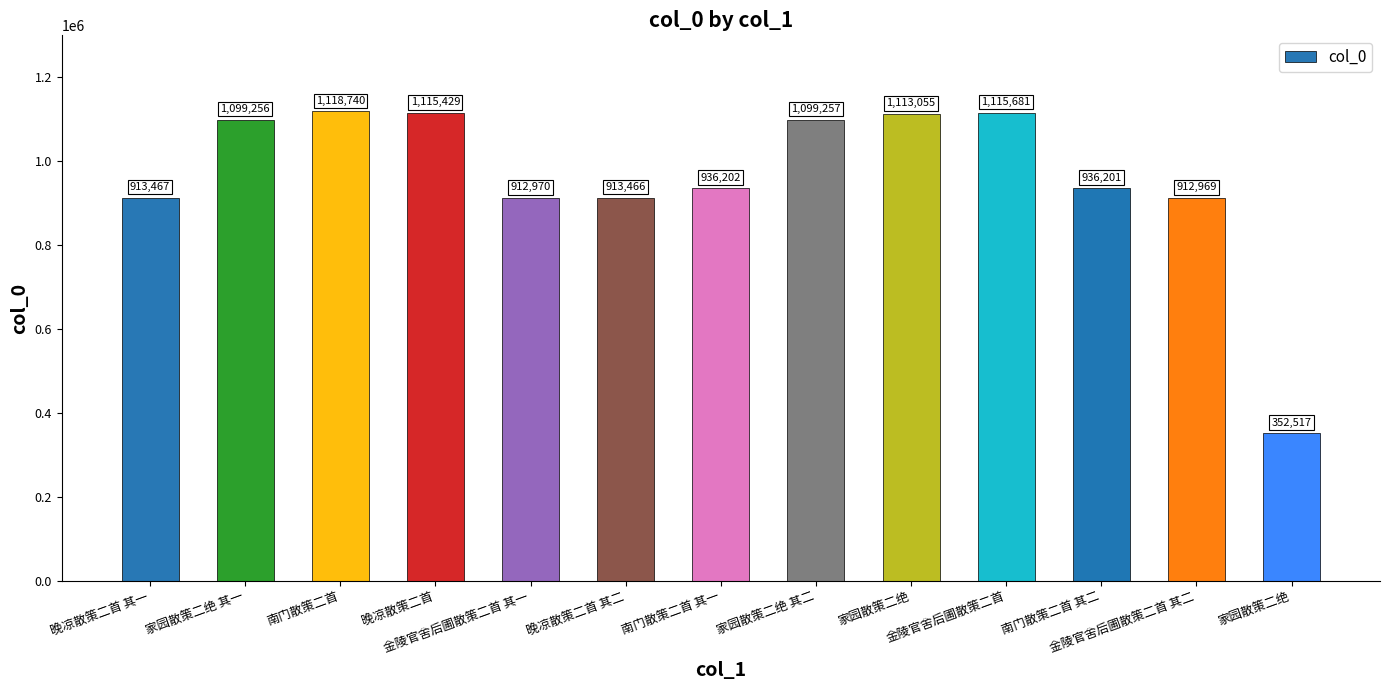

Which category has the lowest value across all series?

家园散策二绝